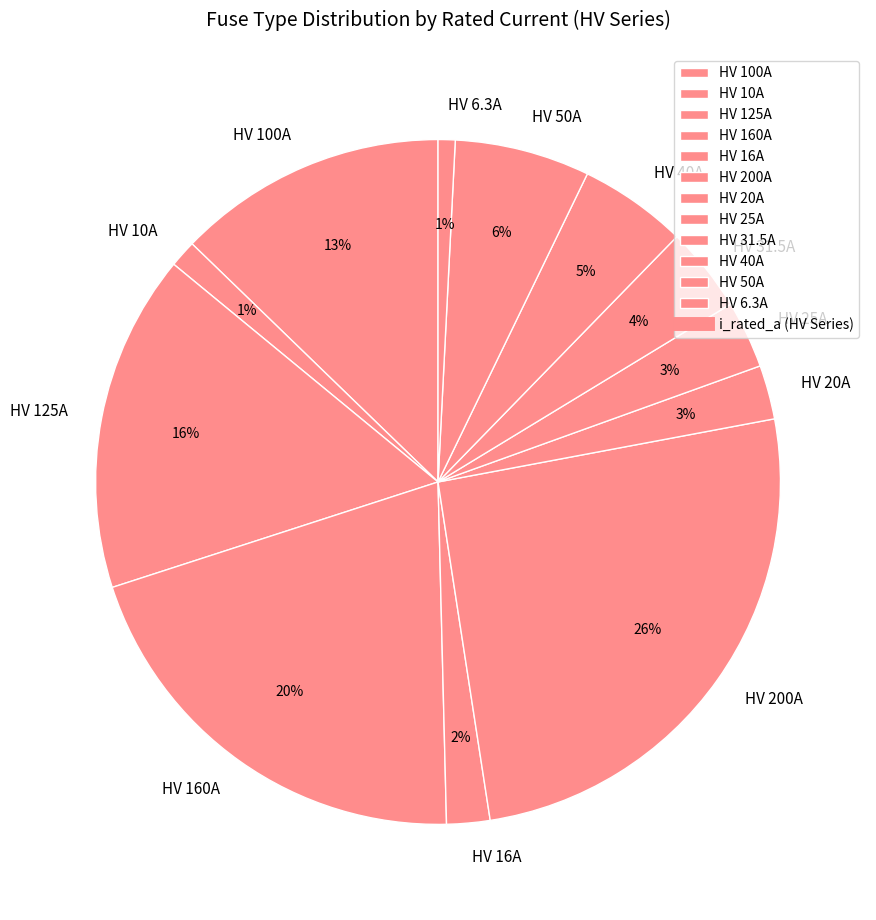

Which has a higher value, HV 50A or HV 16A?

HV 50A